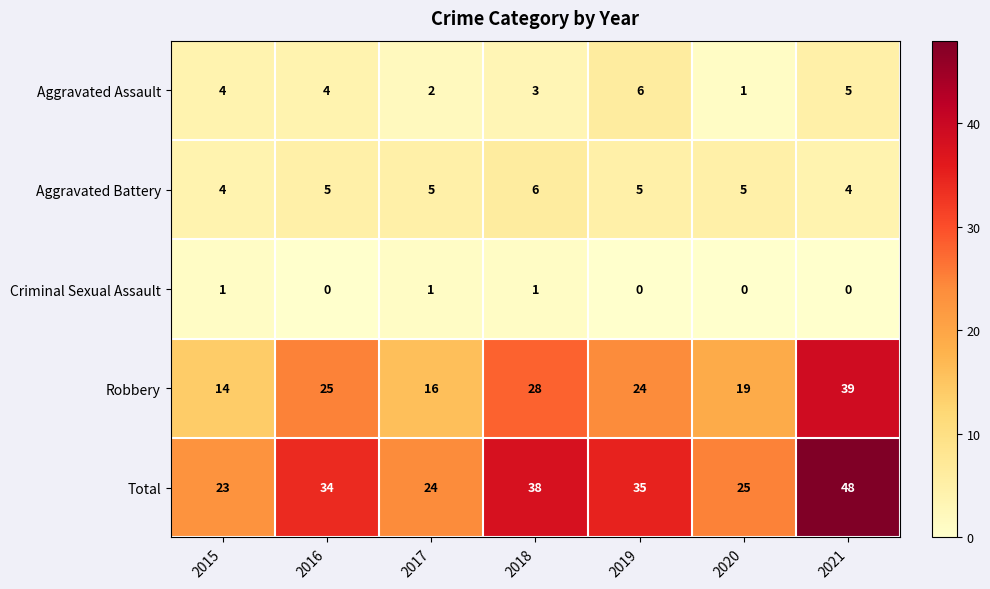

Which series has the largest total across all categories?

Total